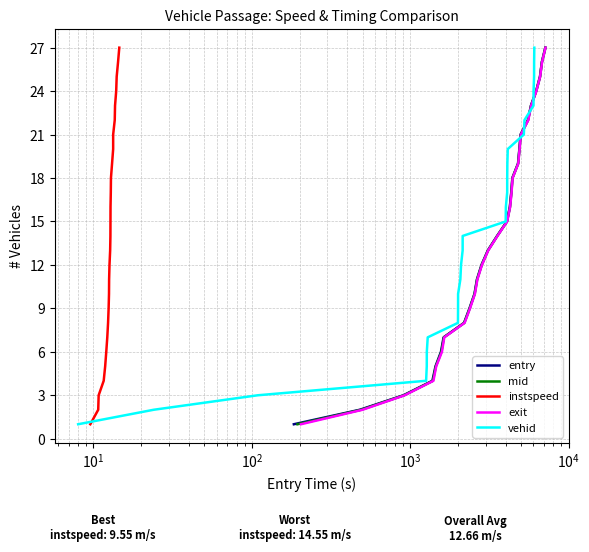

What is the highest value of the entry series?

27